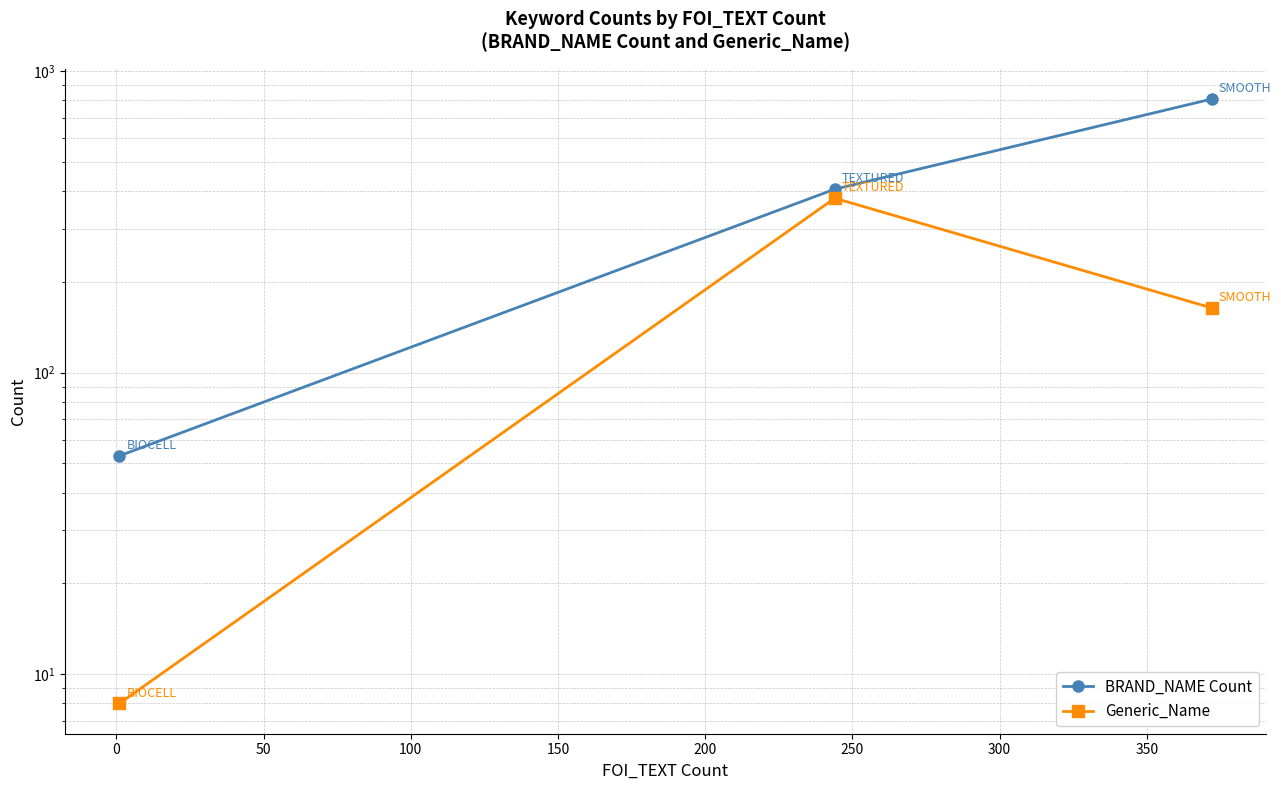

What is the difference between the maximum and minimum values in the BRAND_NAME Count series?

755